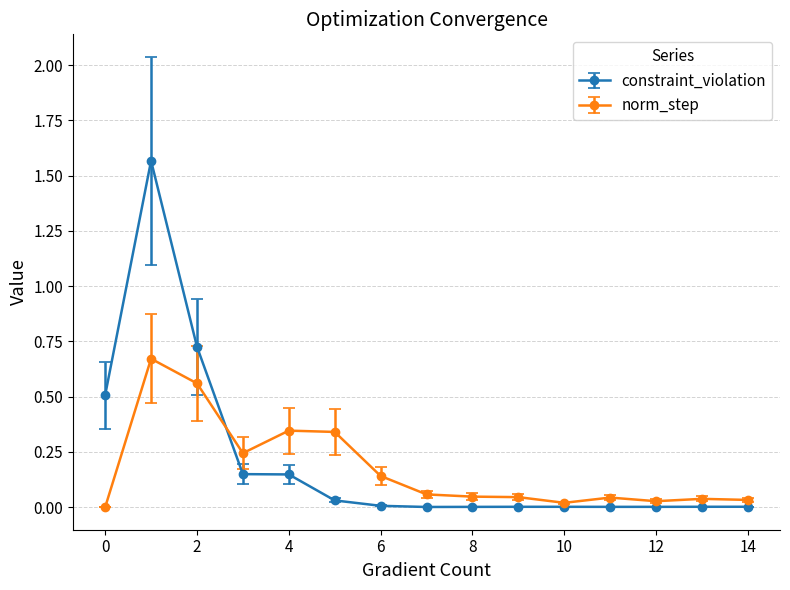

Rank the series by their maximum value, from lowest to highest.

norm_step, constraint_violation